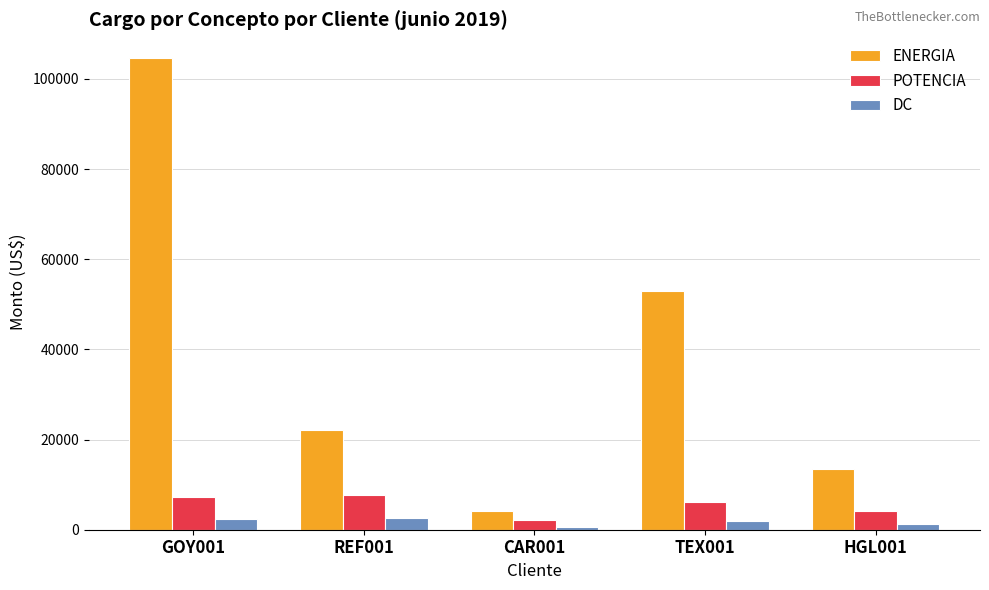

How many distinct data groups are displayed?

3